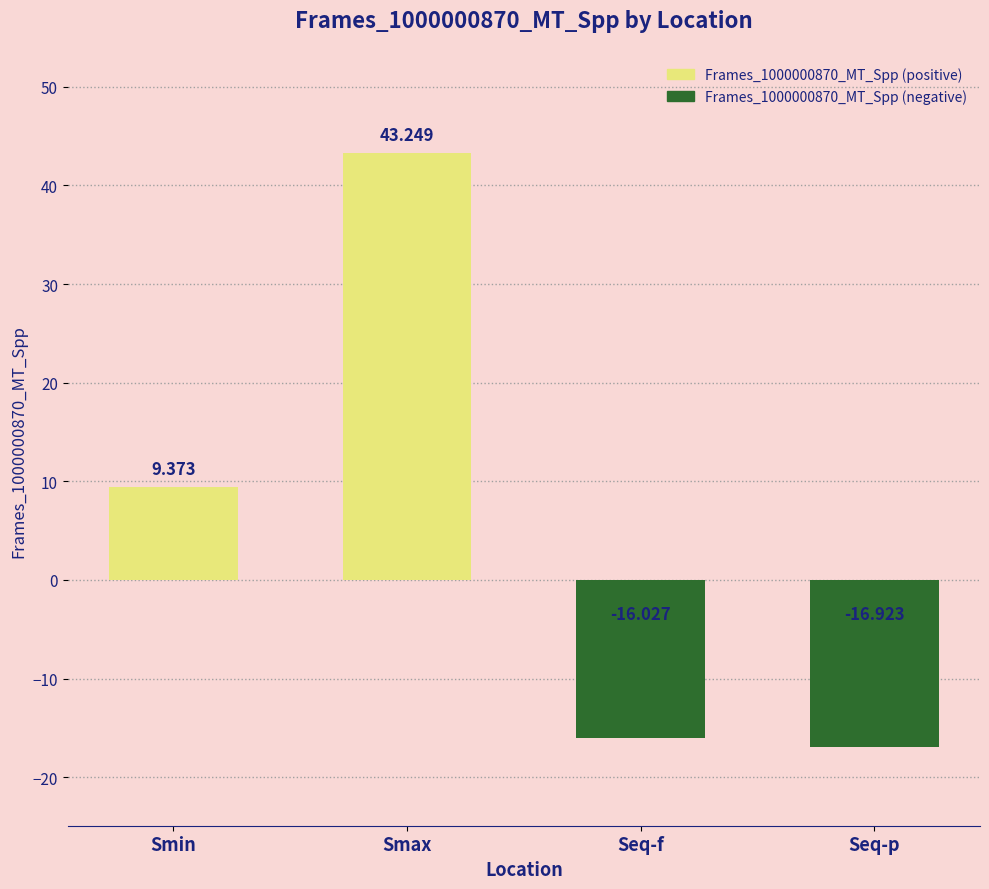

How many categories are shown in the chart?

4